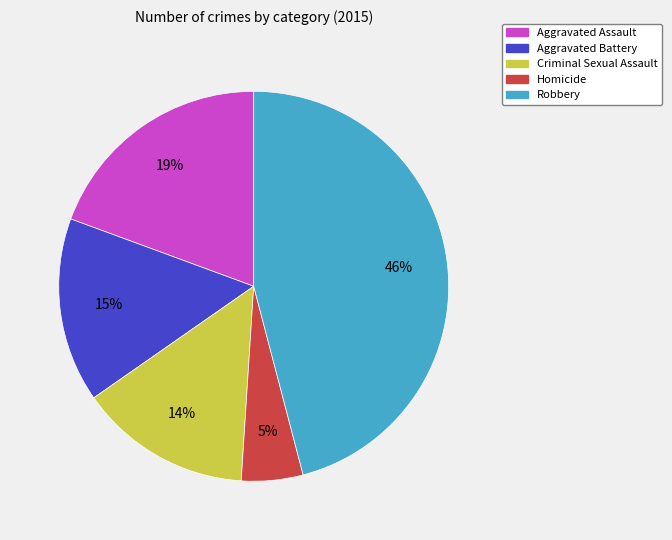

Is the sum of Aggravated Assault and Homicide greater than half?

No